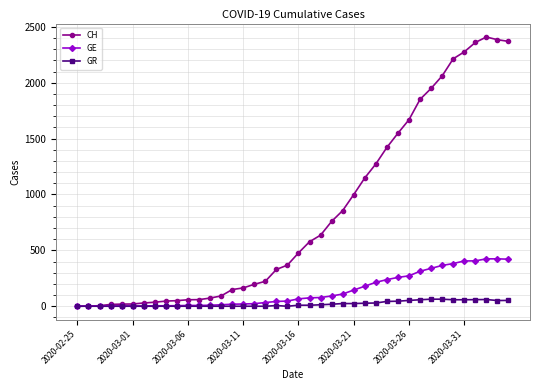

Which series has the largest range (max minus min)?

CH